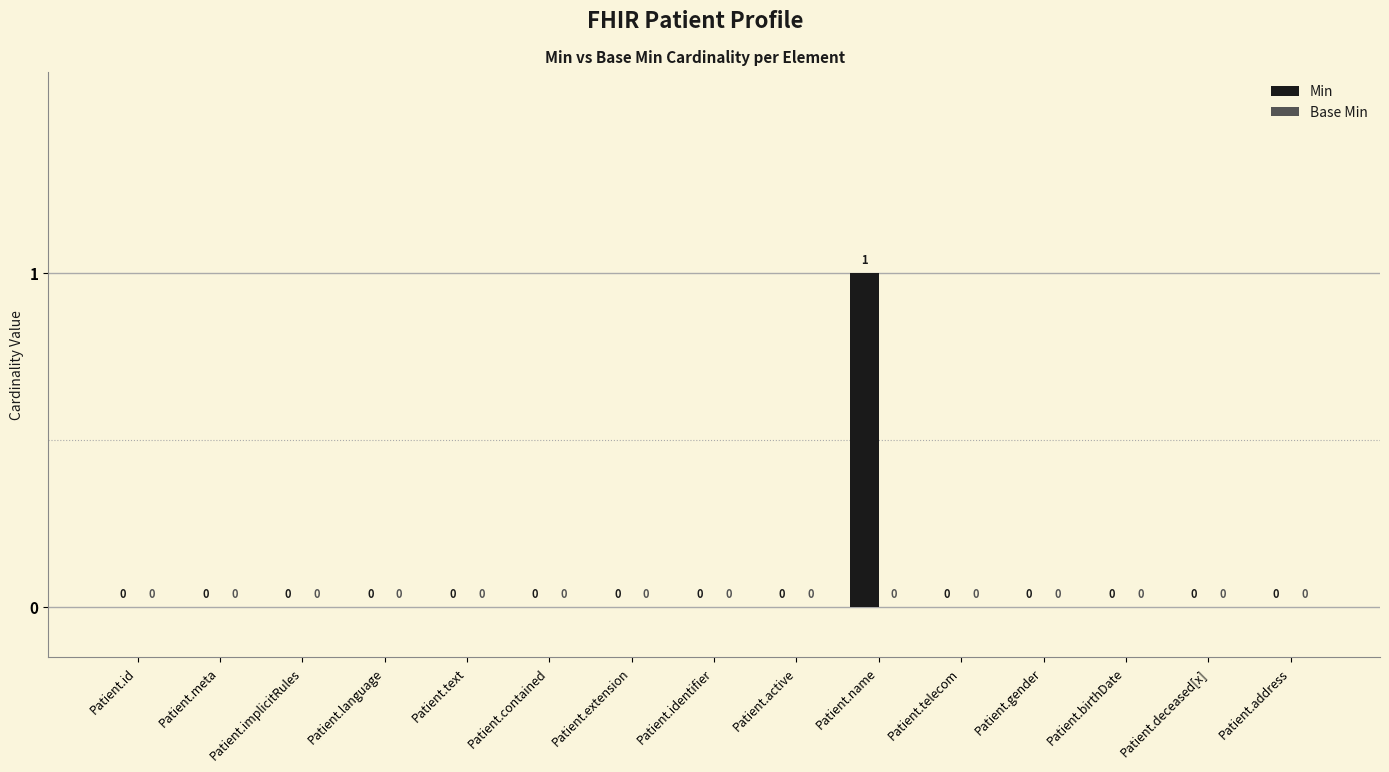

The chart shows a value of -1 at Patient.implicitRules. True or false?

False